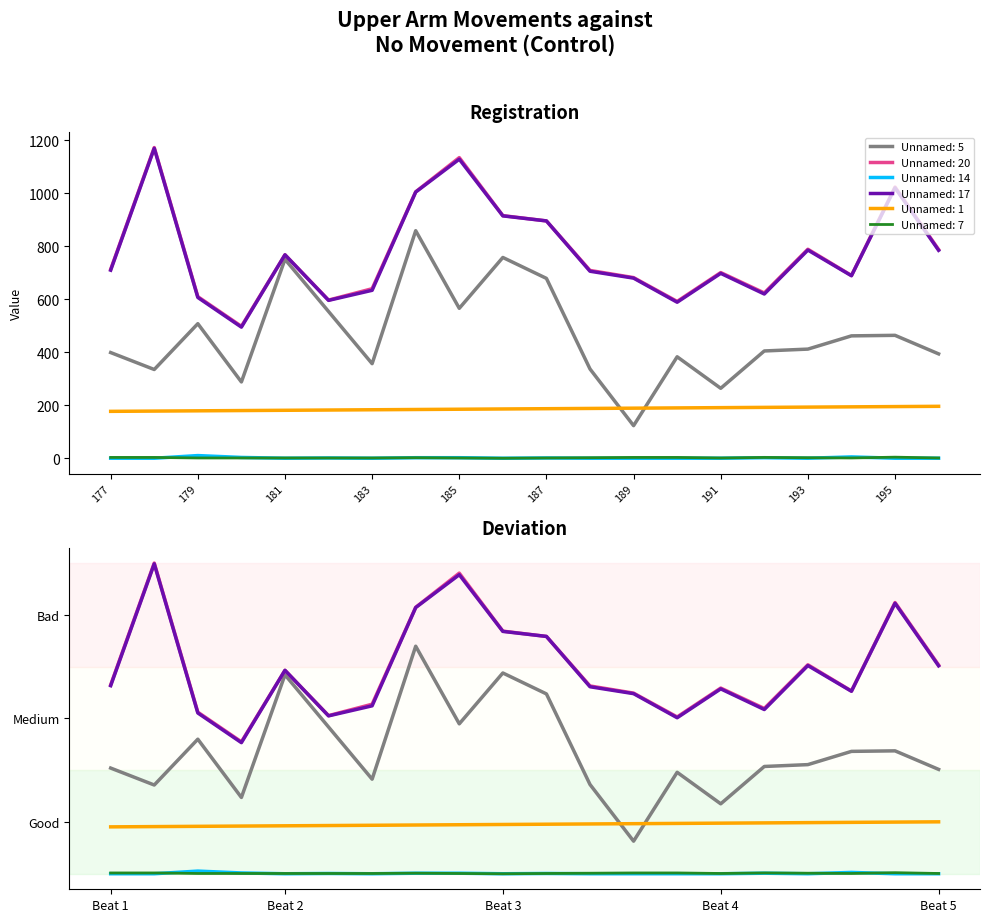

True or false: Unnamed: 5 and Unnamed: 20 cross at least once.

False